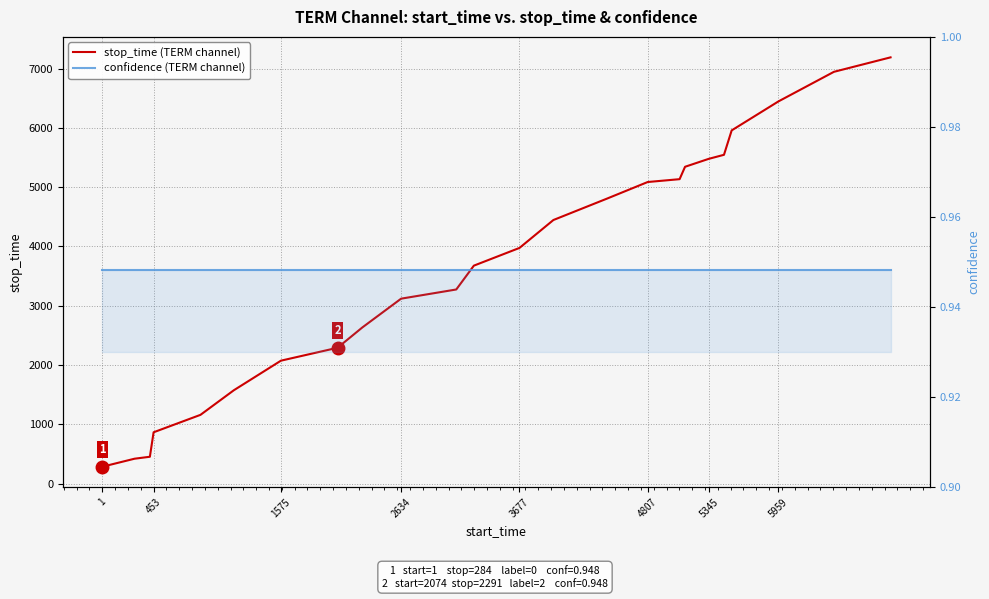

Which category has the lowest value in the confidence (TERM channel) series?

1